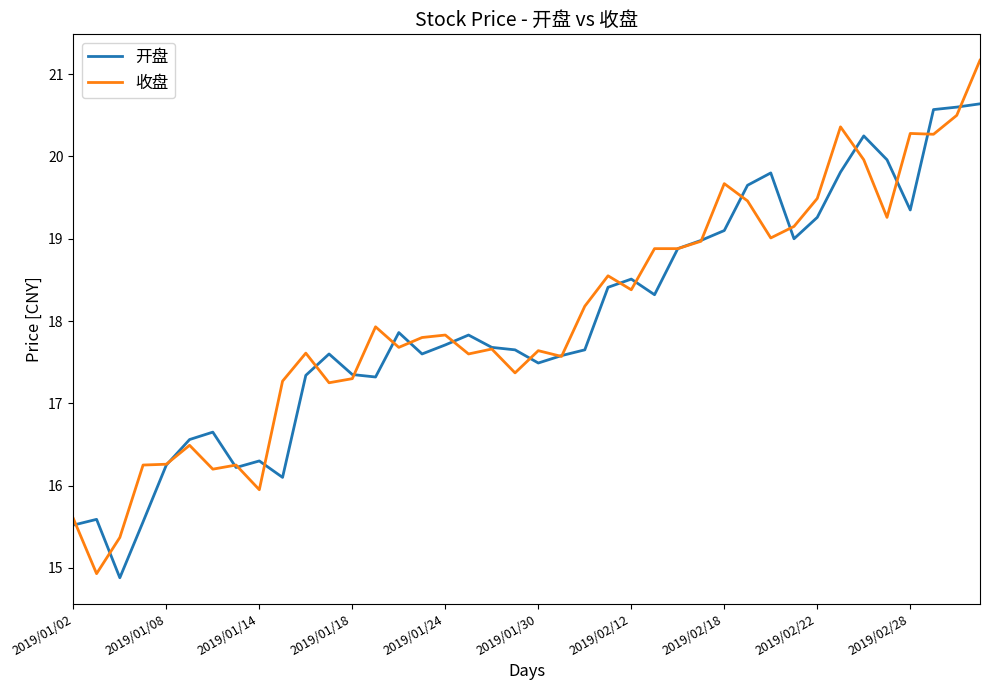

What is the highest value of the 开盘 series?

20.6